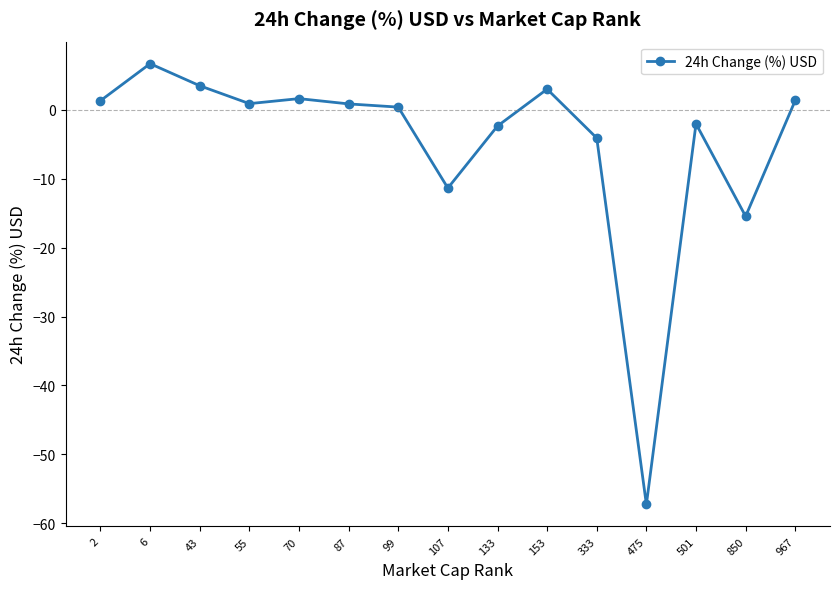

True or false: the data shows 1.3 at 2.

True